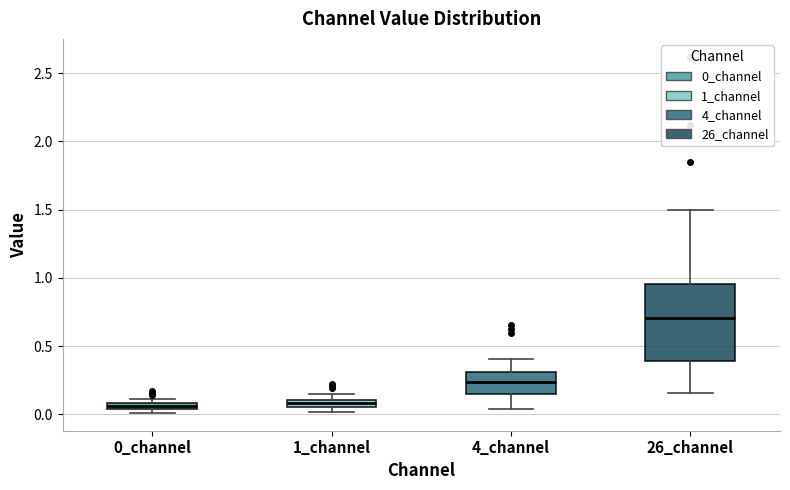

Which box's median line is the highest?

26_channel